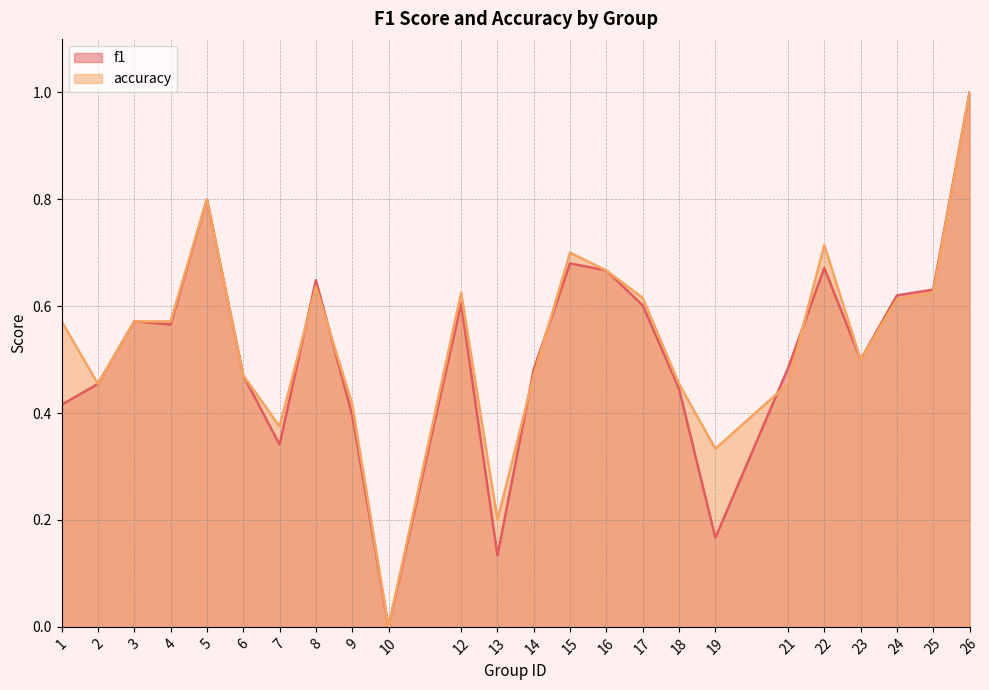

Is it true that f1 equals 0.5 at 21?

True